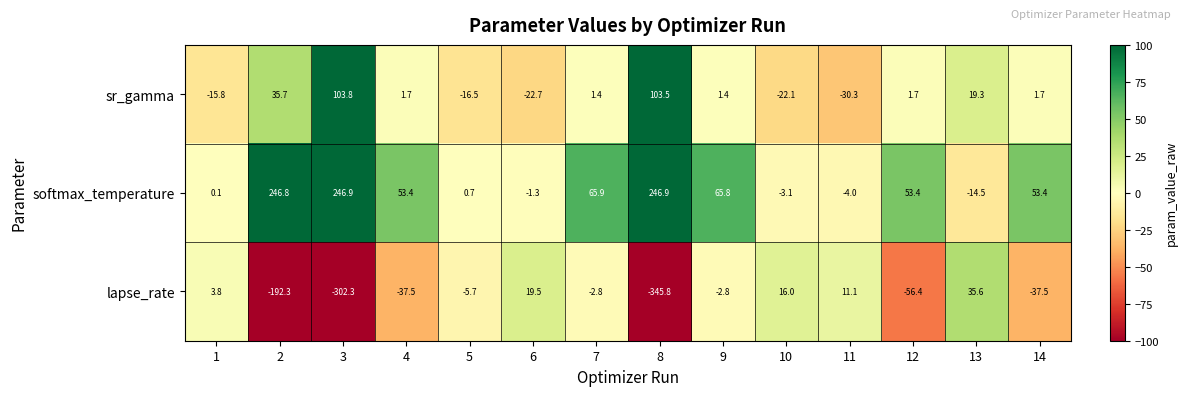

Which series has the largest total across all categories?

softmax_temperature